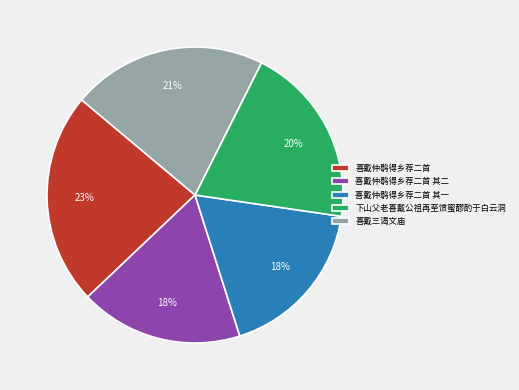

Does any single category account for the majority?

No